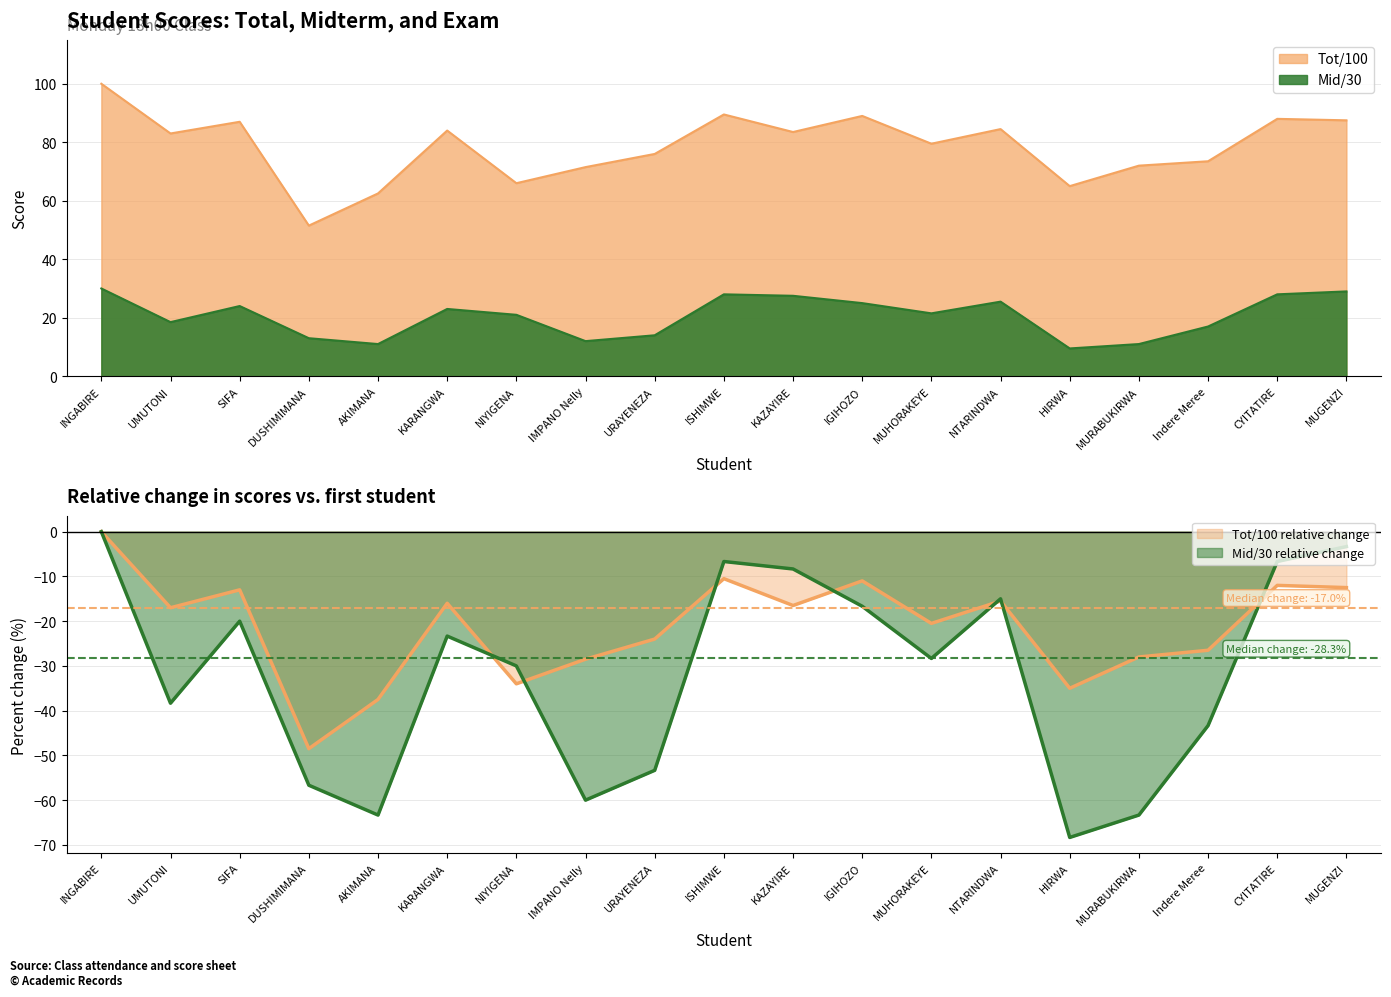

True or false: Mid/30 and Tot/100 intersect in this chart.

False